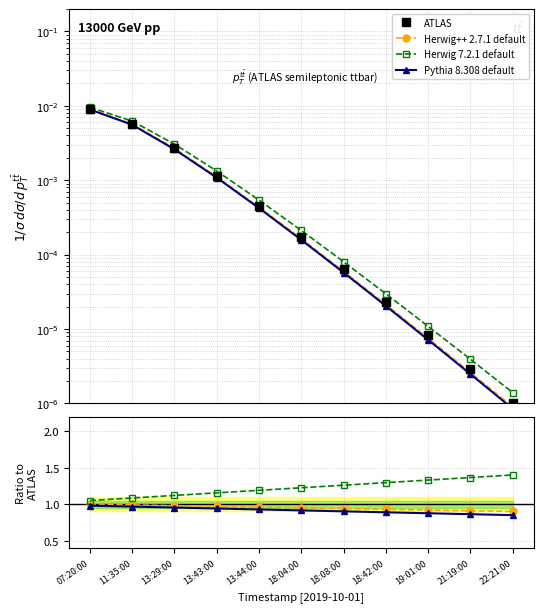

What is the label of the 4th point from the right?

18:42:00